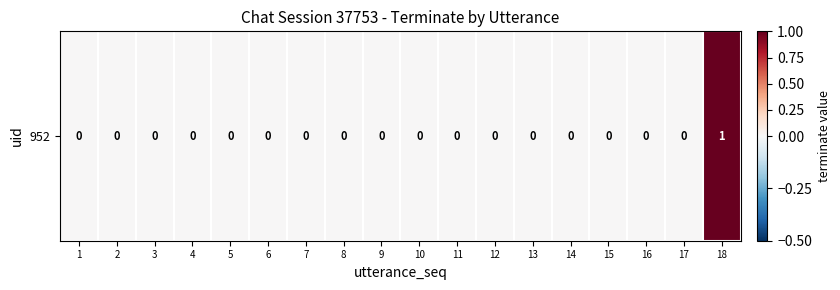

How many values are above zero?

1